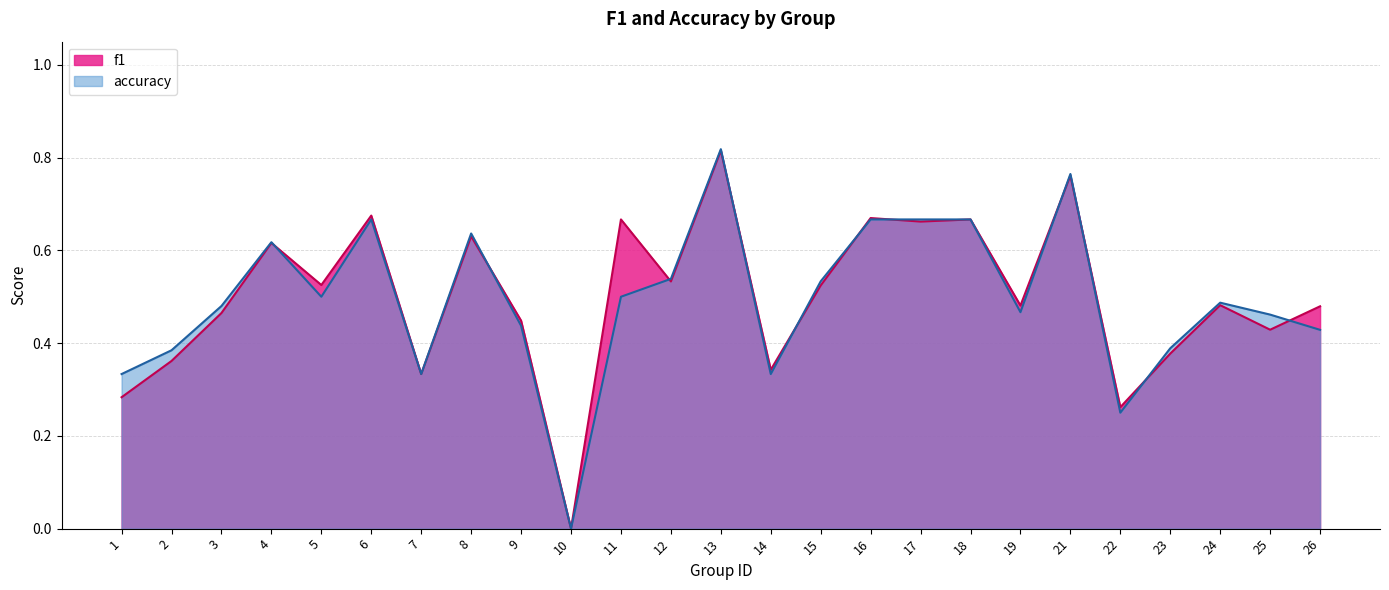

Where is the first local minimum for f1?

5